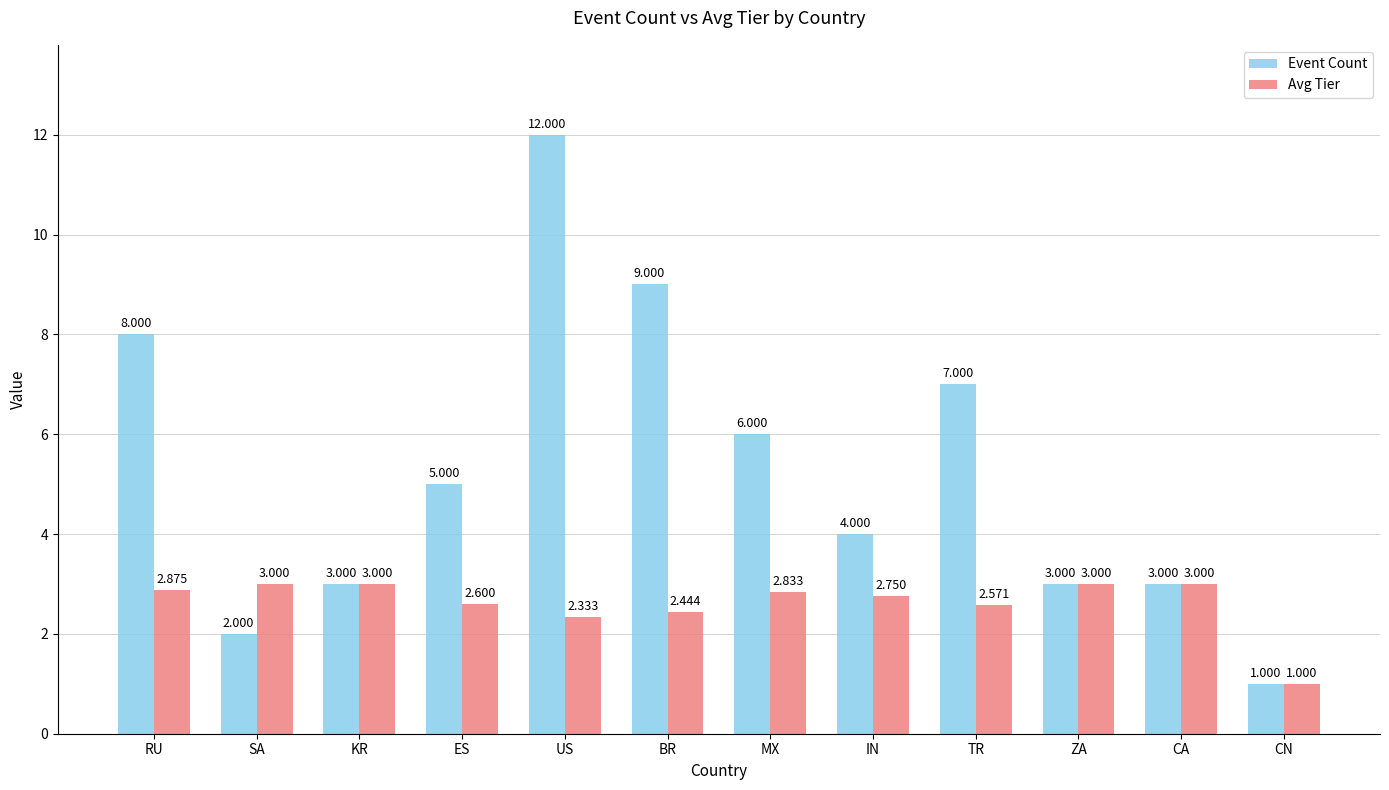

Are the bars horizontal?

No